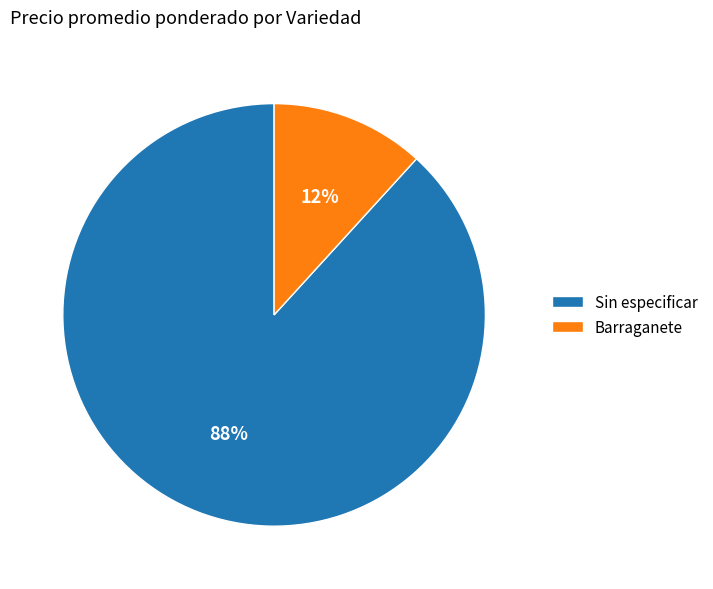

Is there any slice that represents more than half of the pie?

Yes